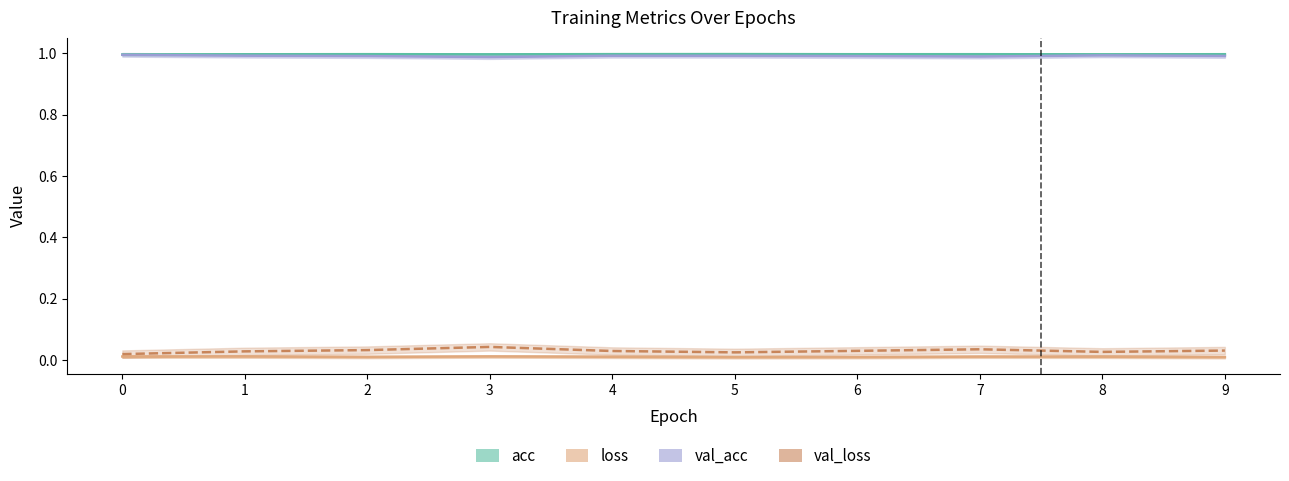

Rank the categories by loss value from highest to lowest.

3, 1, 0, 7, 8, 4, 2, 6, 9, 5